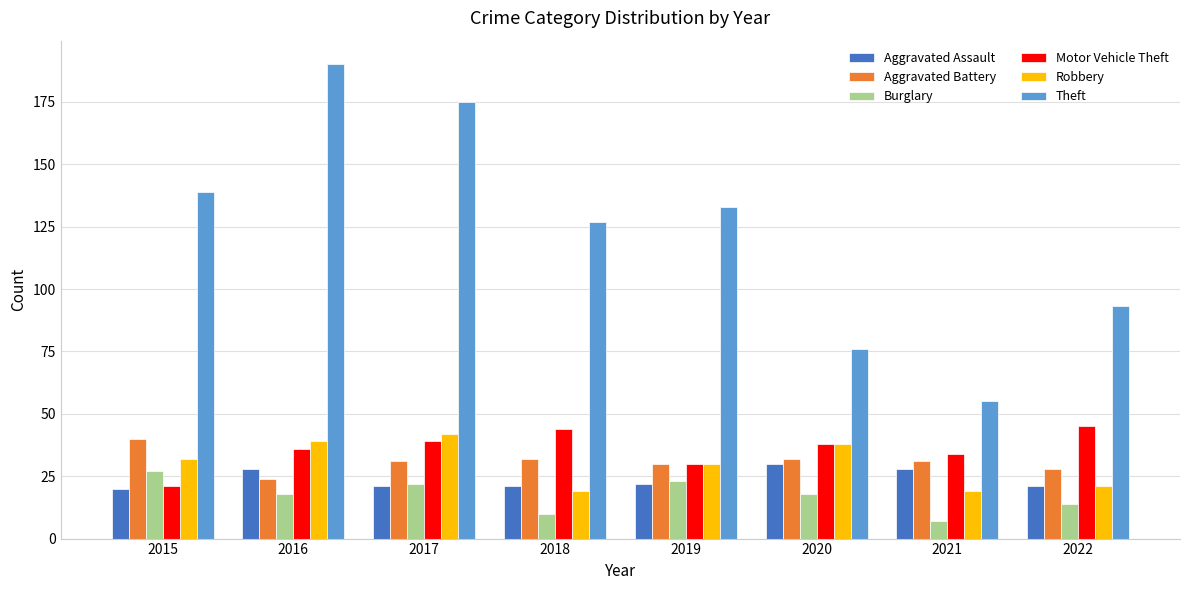

Reading left to right, list all the values displayed in this chart.

Aggravated Assault: 2015=20	2016=28	2017=21	2018=21	2019=22	2020=30	2021=28	2022=21
Aggravated Battery: 2015=40	2016=24	2017=31	2018=32	2019=30	2020=32	2021=31	2022=28
Burglary: 2015=27	2016=18	2017=22	2018=10	2019=23	2020=18	2021=7	2022=14
Motor Vehicle Theft: 2015=21	2016=36	2017=39	2018=44	2019=30	2020=38	2021=34	2022=45
Robbery: 2015=32	2016=39	2017=42	2018=19	2019=30	2020=38	2021=19	2022=21
Theft: 2015=139	2016=190	2017=175	2018=127	2019=133	2020=76	2021=55	2022=93